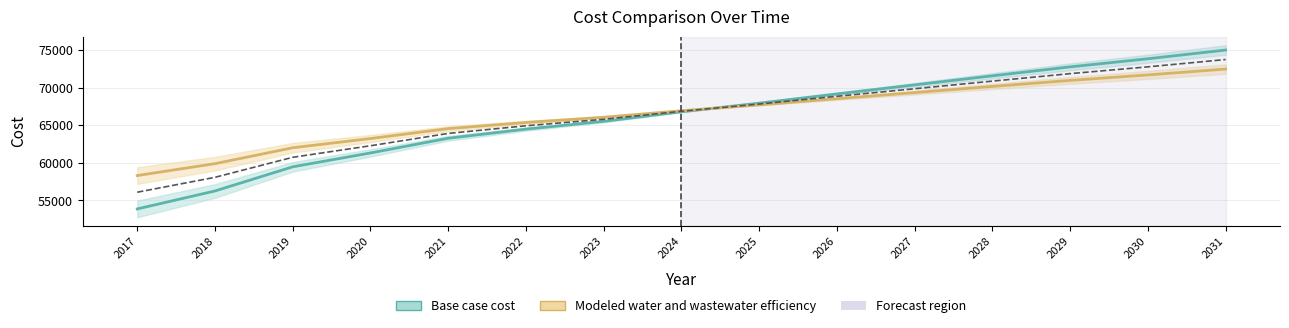

What is the maximum value shown in the chart?

75001.5